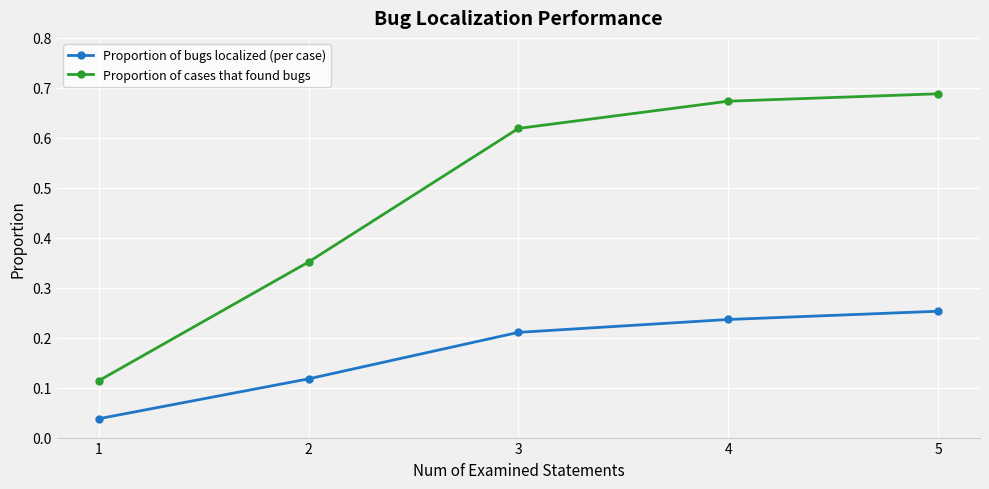

How many data points does each series have?

5